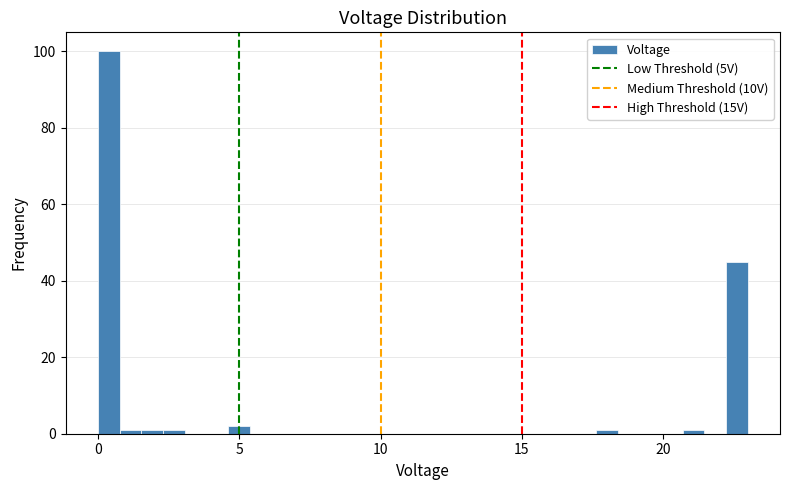

Read against the x-axis, roughly where is the centre of the tallest bar?

0.5